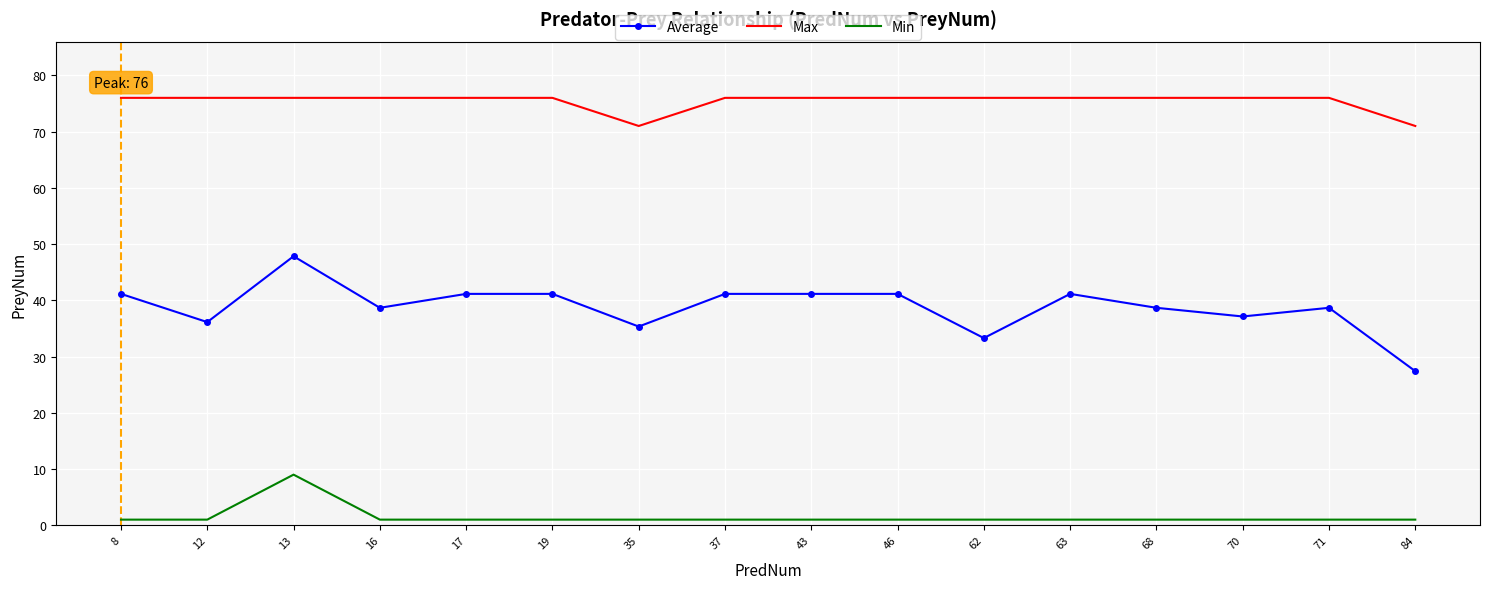

Rank the series by their average value, from highest to lowest.

Max, Average, Min